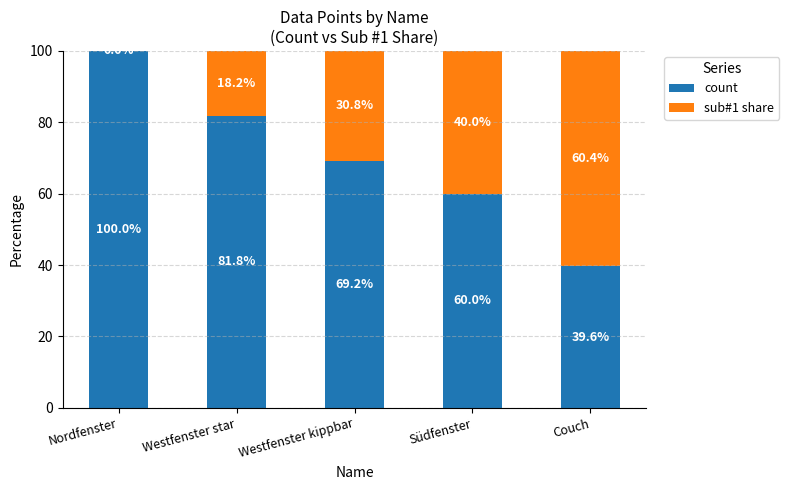

What is the maximum value for count?

100.0